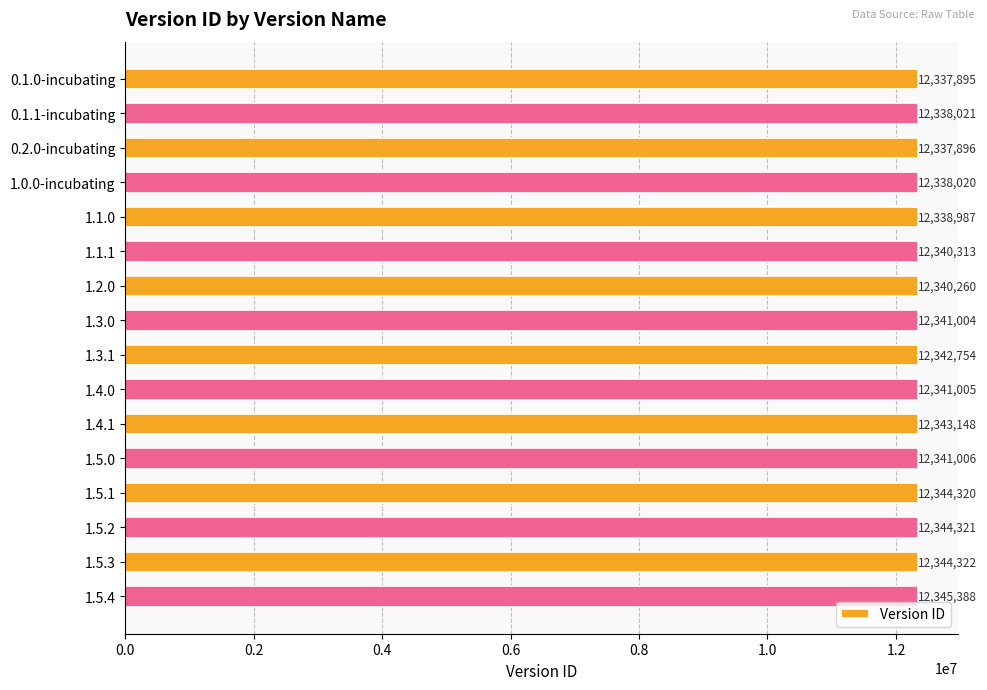

What is the label of the 8th bar from the top?

1.3.0